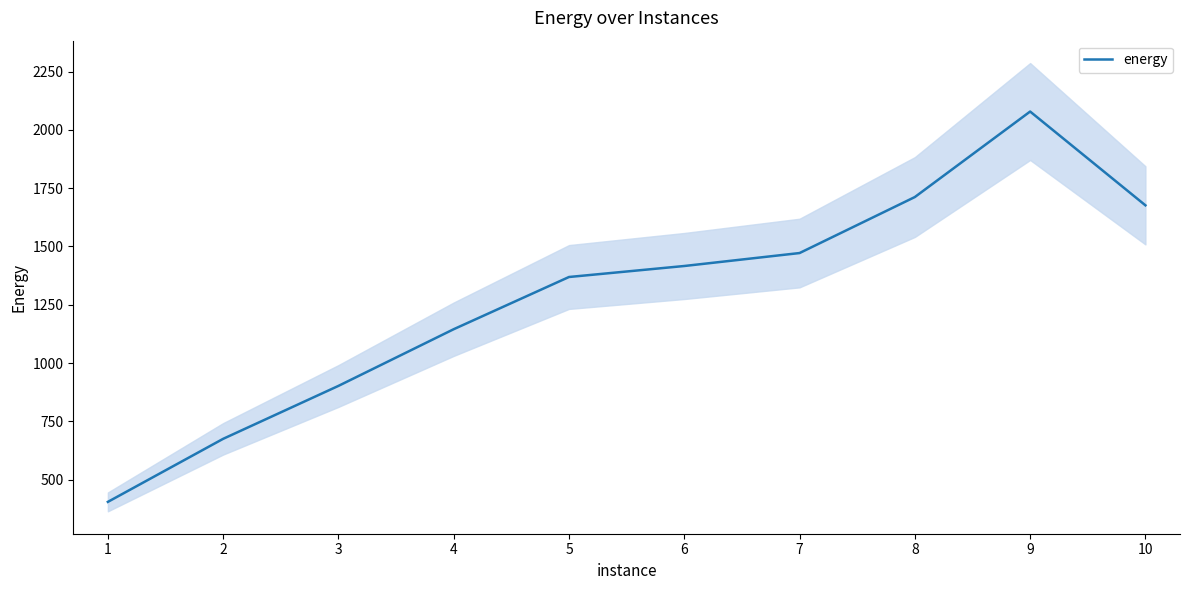

Reading left to right, transcribe all the data shown in this chart.

404.4	674.8	901.9	1145.0	1368.9	1416.1	1471.6	1711.8	2078.5	1676.3